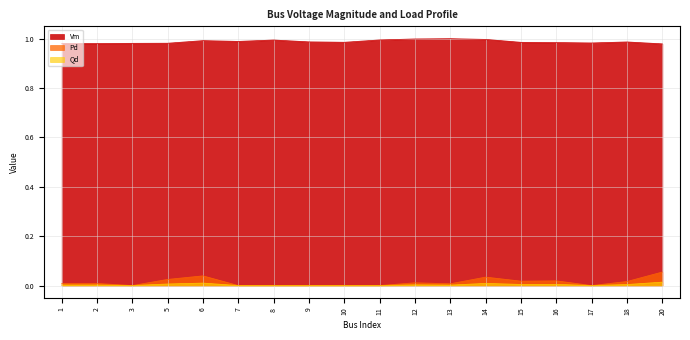

In Vm, how many points are lower than both neighbors (excluding endpoints)?

4